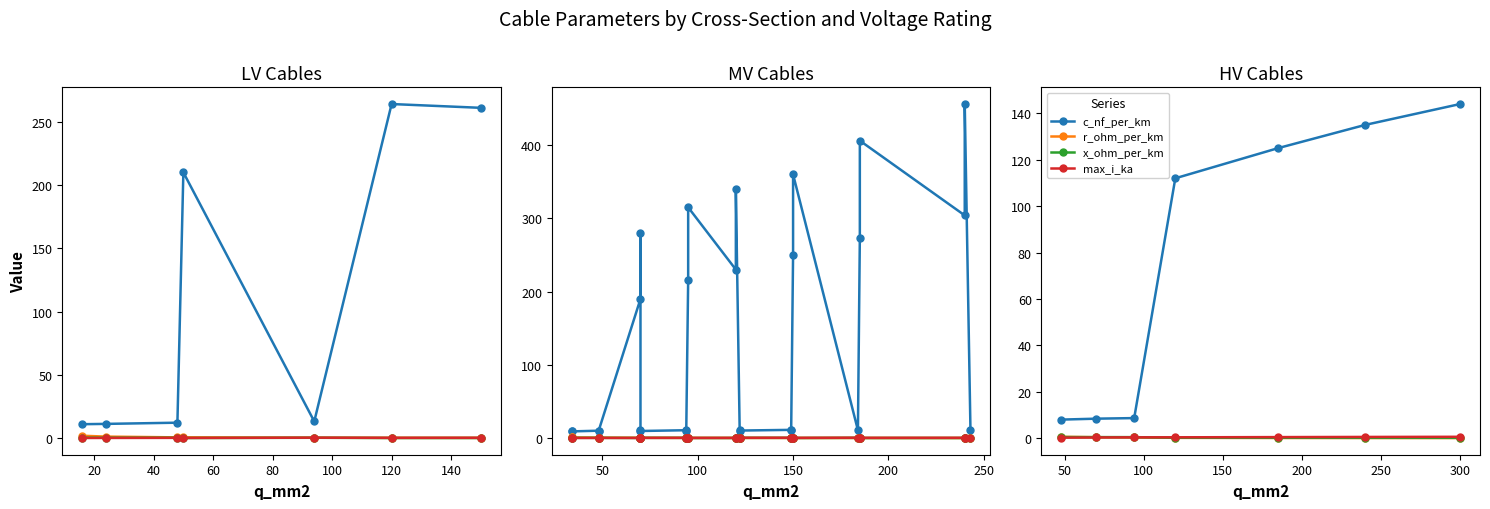

True or false: r_ohm_per_km has more than 1 interior local peaks.

False